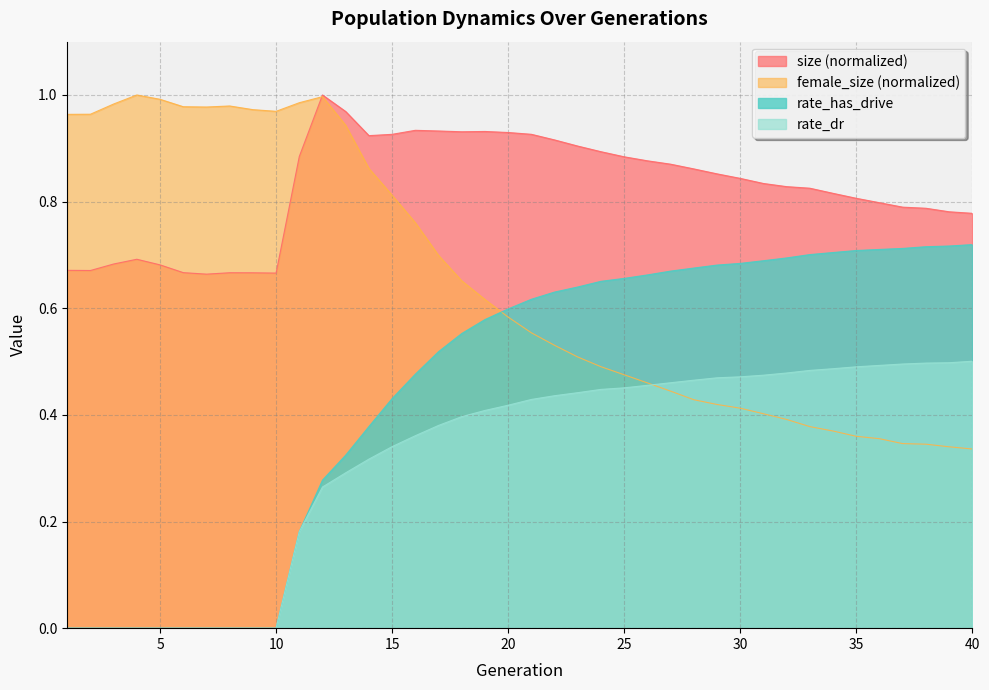

What is the value of the size point at the 29th from the left?

0.9